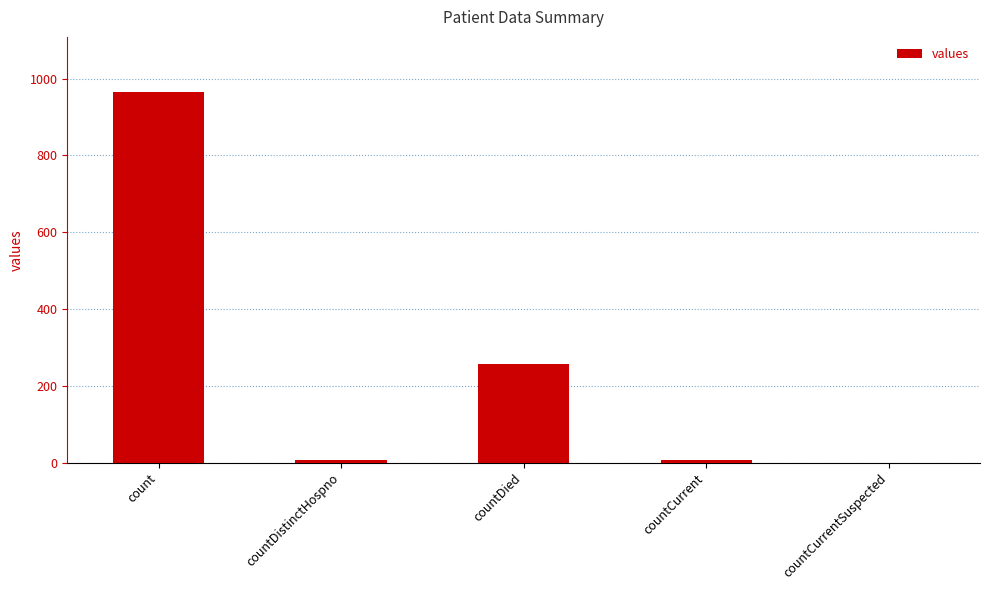

What is the greatest value displayed?

964